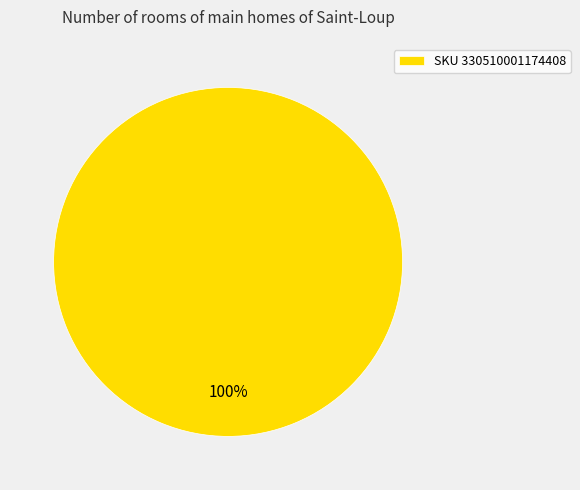

What percentage is the SKU 330510001174408 slice, to the nearest percent?

100%